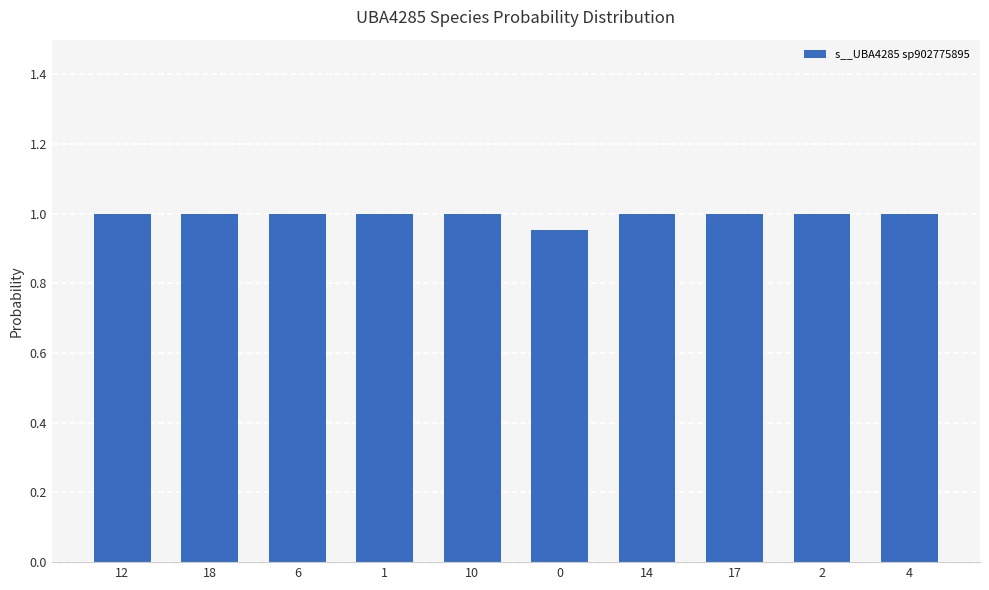

What is the label of the 10th bar from the right?

12